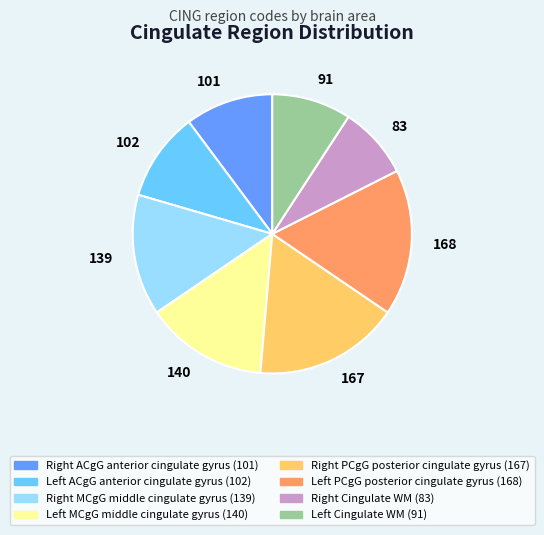

Which slice is the smallest?

Right Cingulate WM